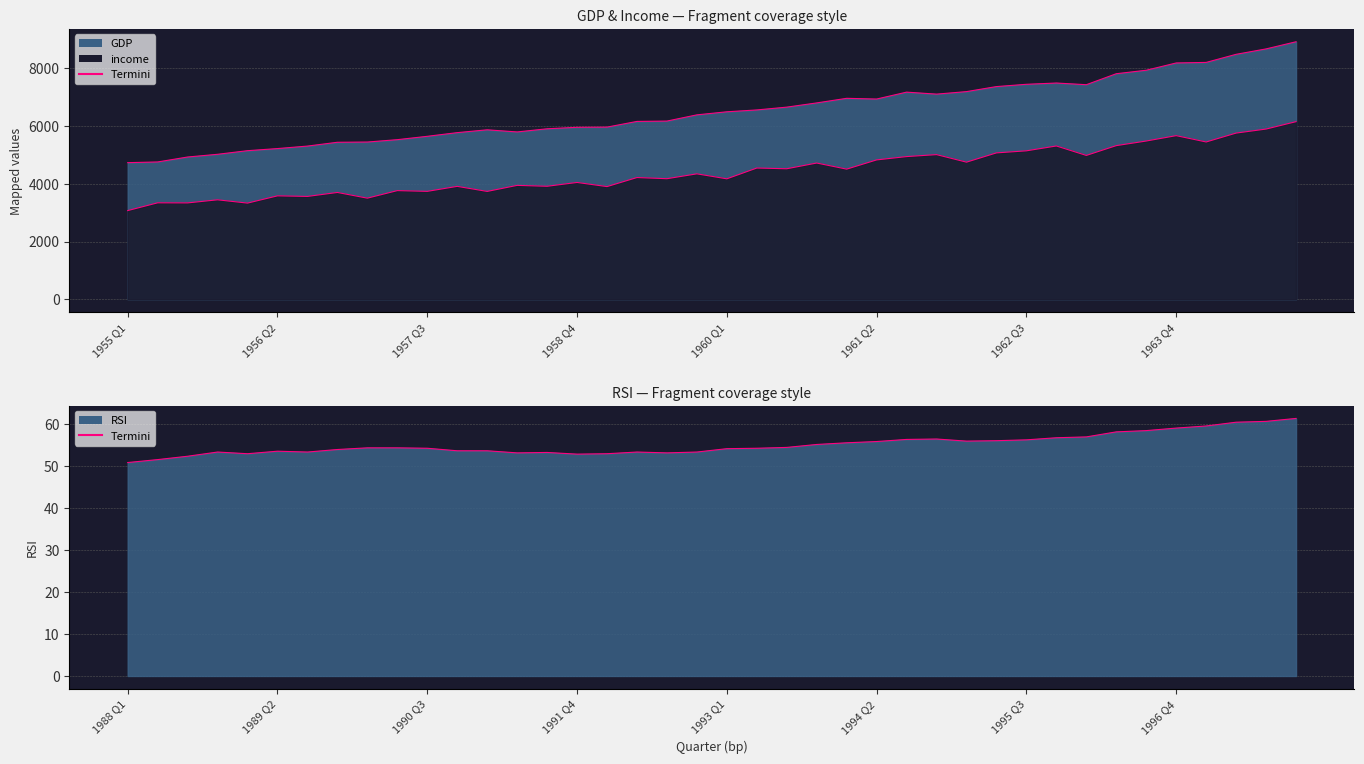

The value at 36 is 59.5. True or false?

True